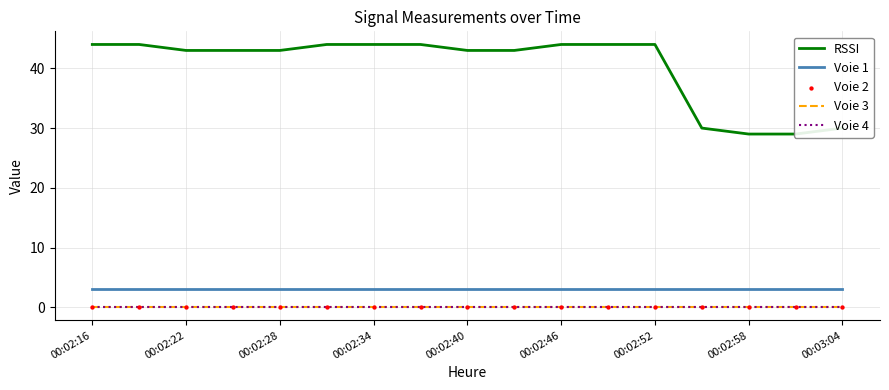

Which series has the largest total across all categories?

RSSI